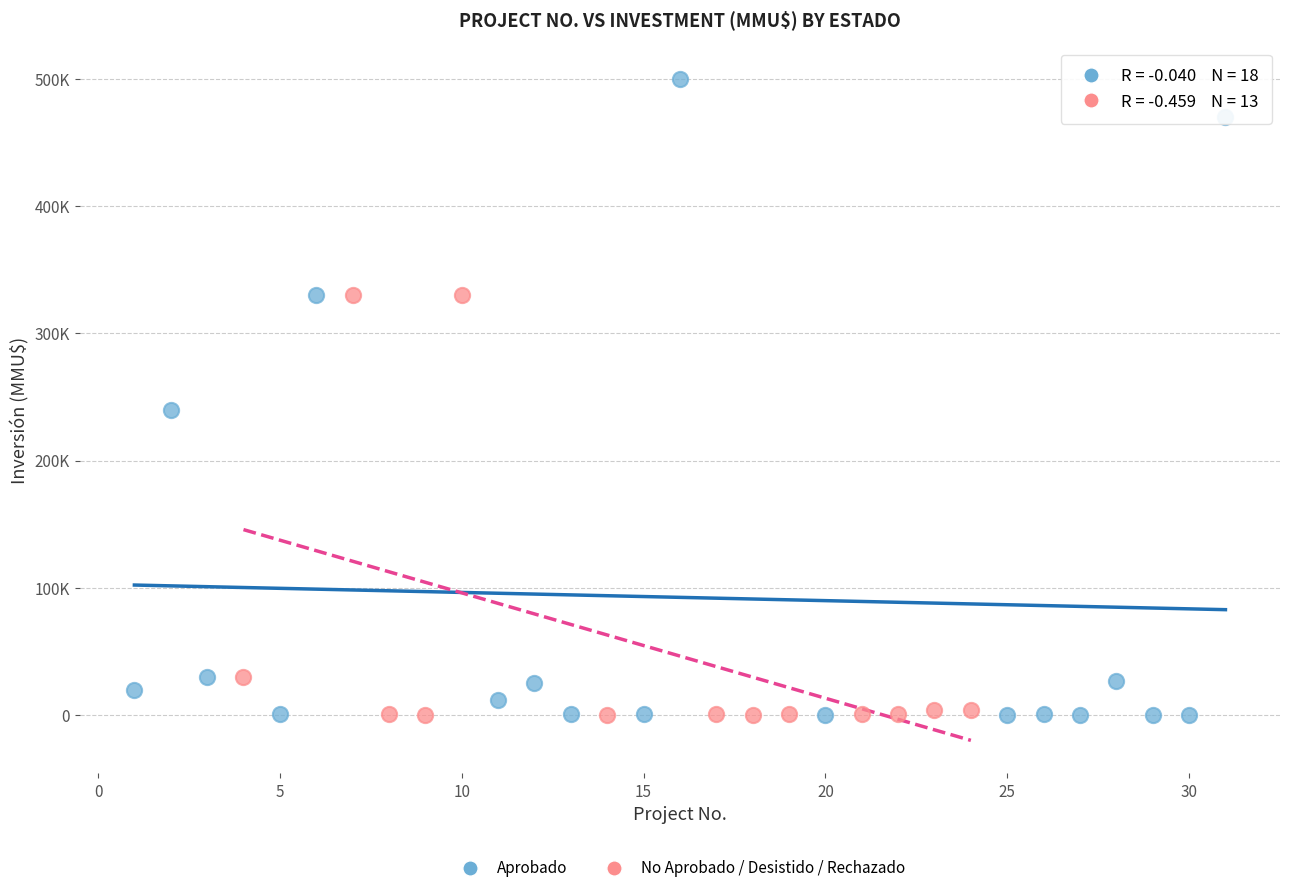

What are all the series names shown in the legend?

Aprobado, No Aprobado / Desistido / Rechazado